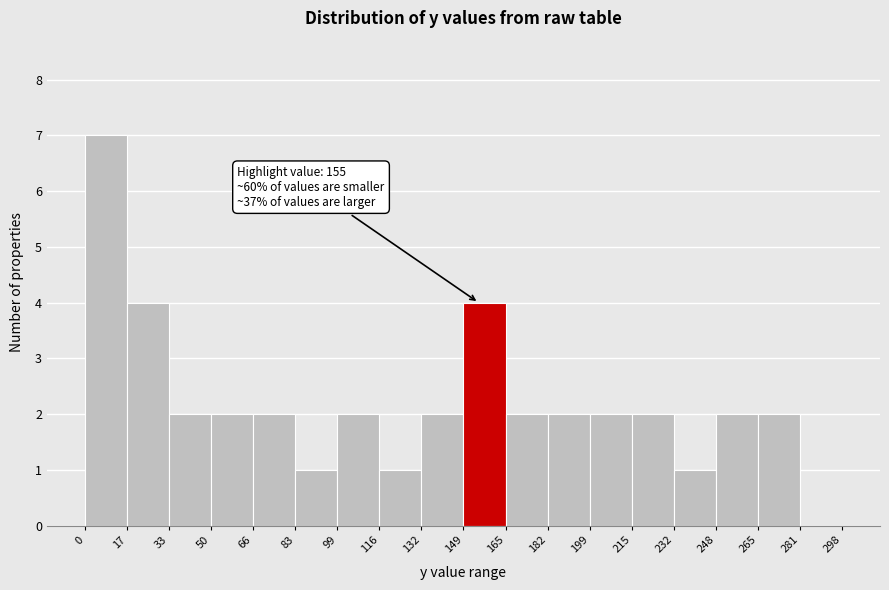

Which range on the x-axis has the tallest bar?

0 to 17